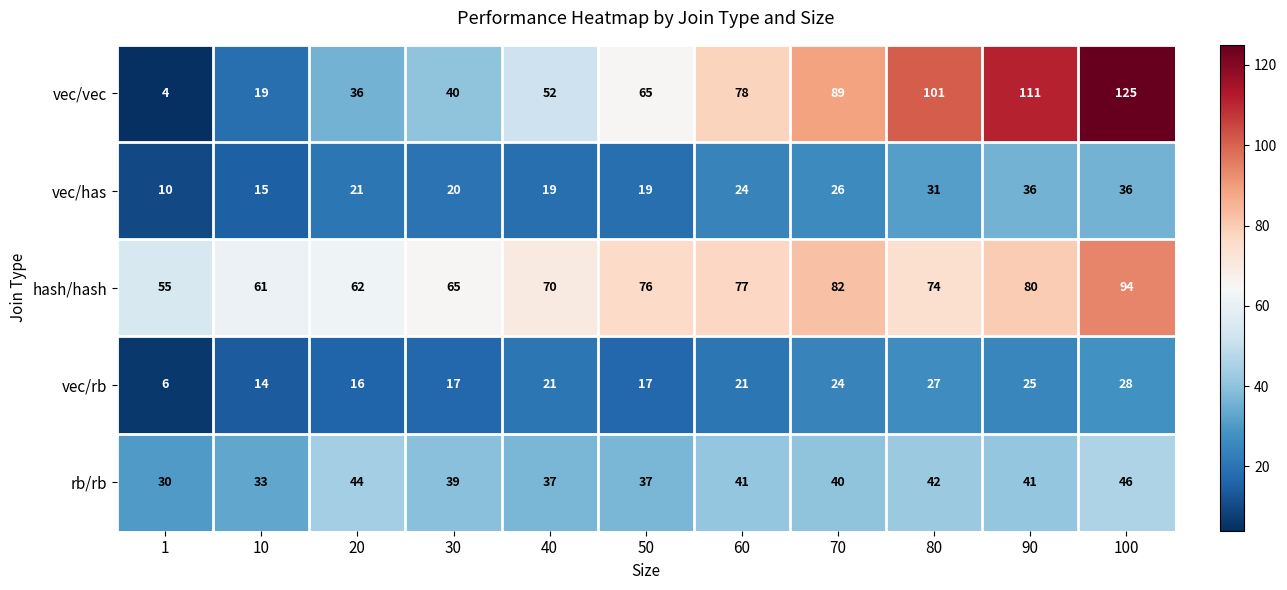

How many data points does each series have?

11